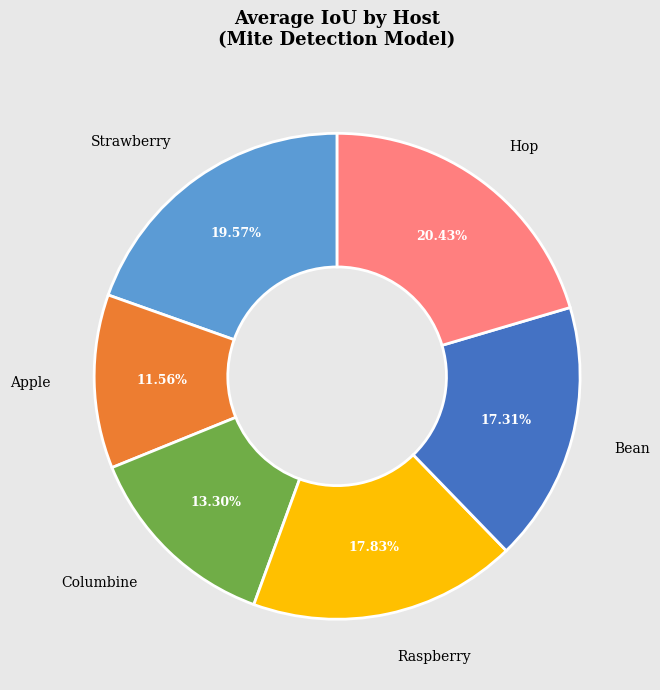

How much of the chart is everything except Bean?

82.7%